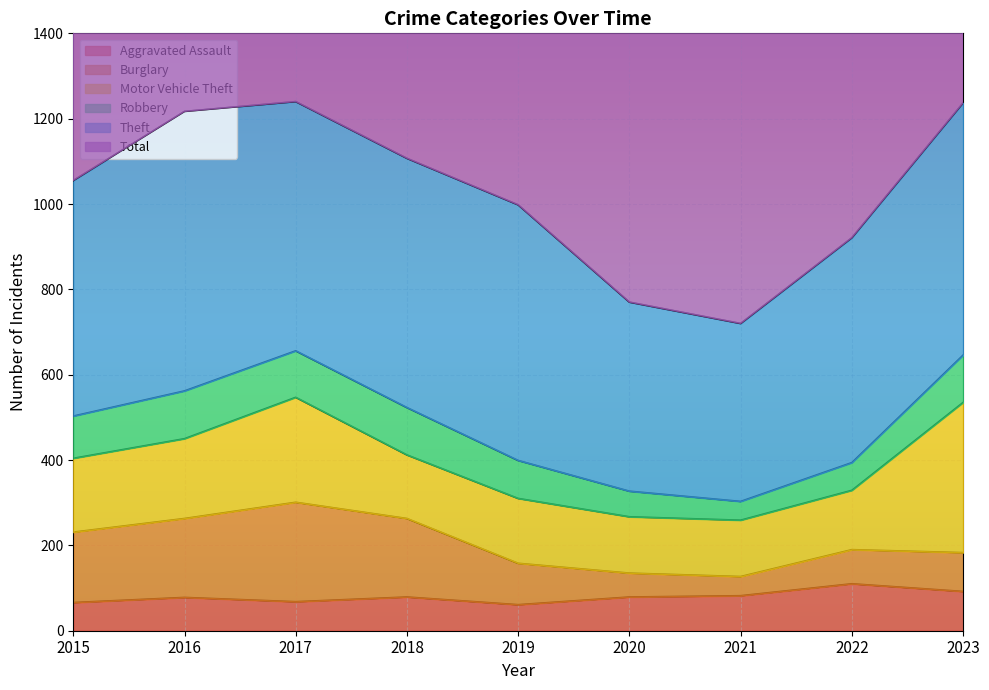

What is the difference between the second highest and minimum values in the Aggravated Assault series?

31